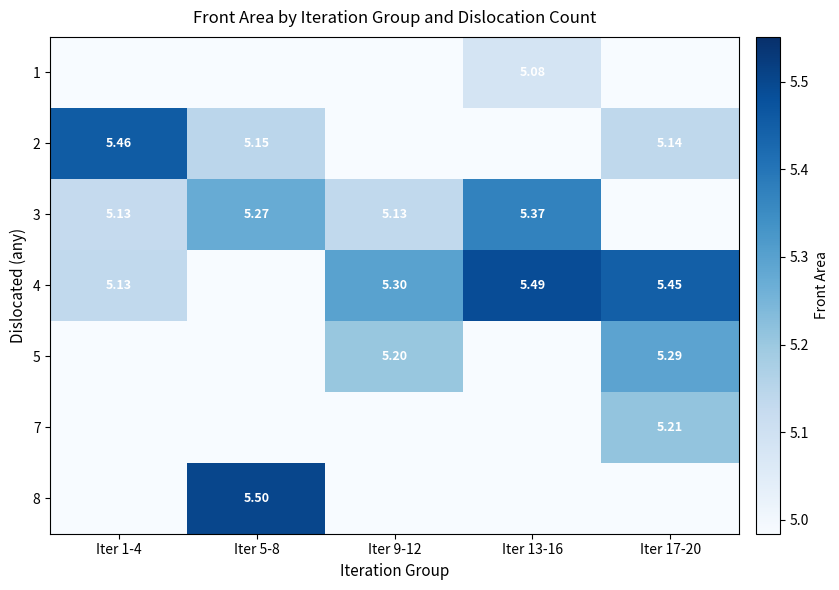

Between Iter 9-12 and Iter 1-4, which is larger?

Iter 9-12